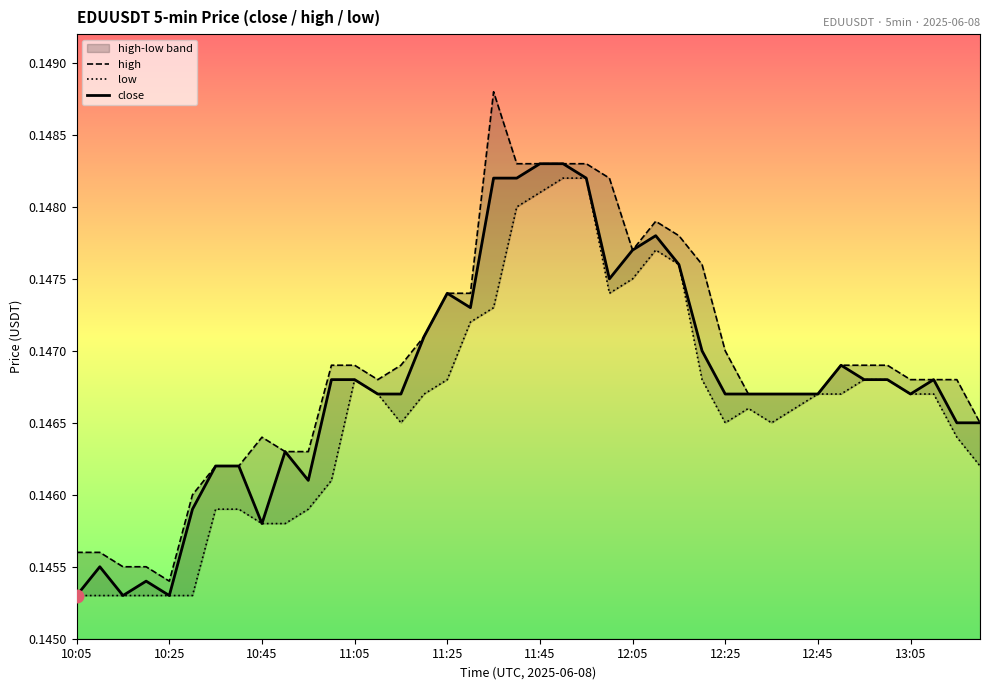

What position from the right is 10:25?

39